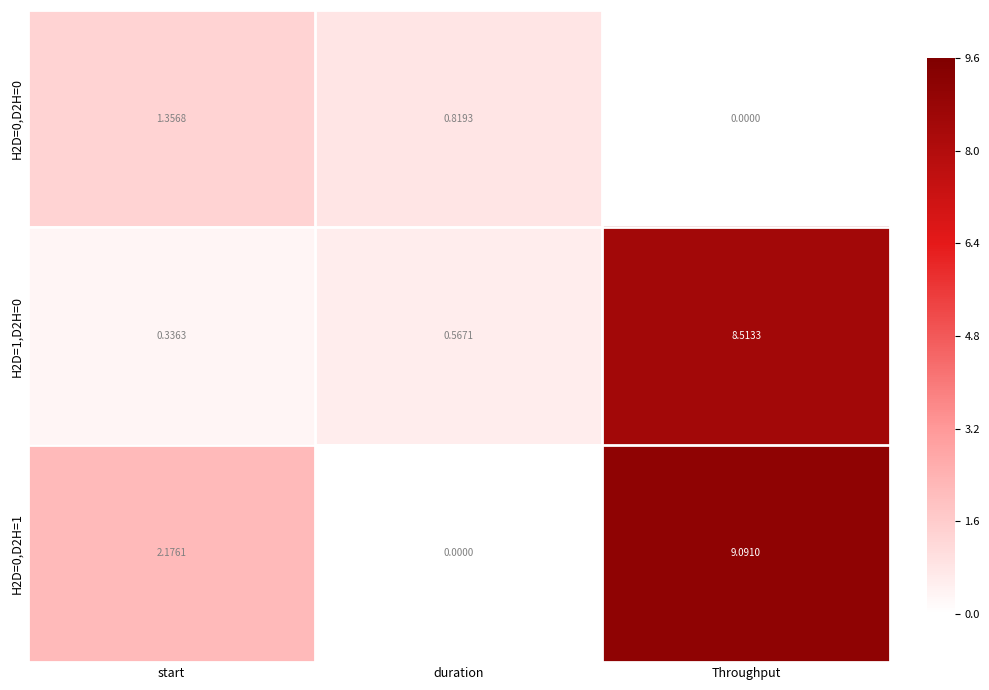

At which label is H2D=0,D2H=0 closest to 0?

Throughput